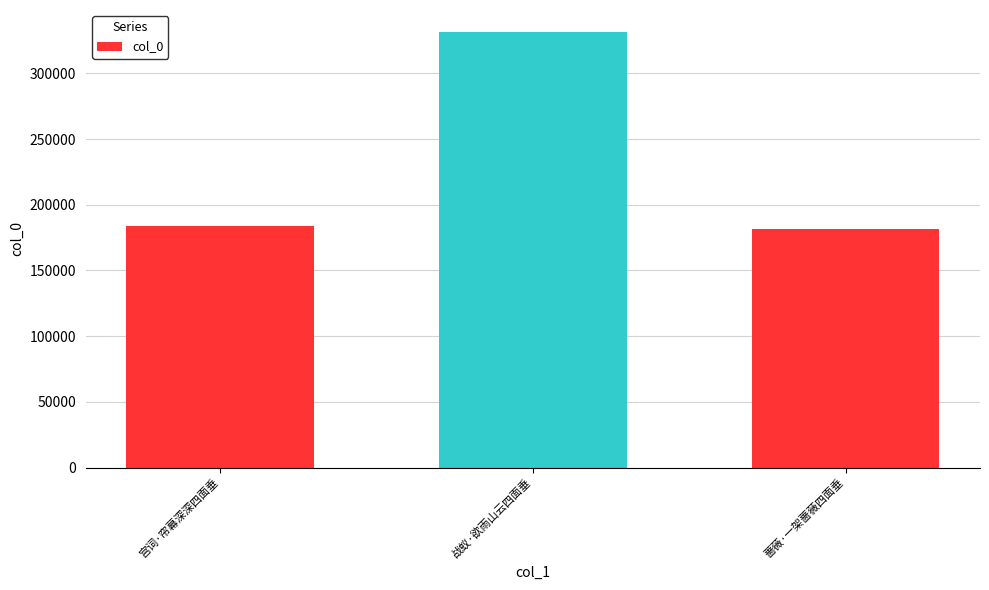

What is the value of the 1st bar from the left?

183683